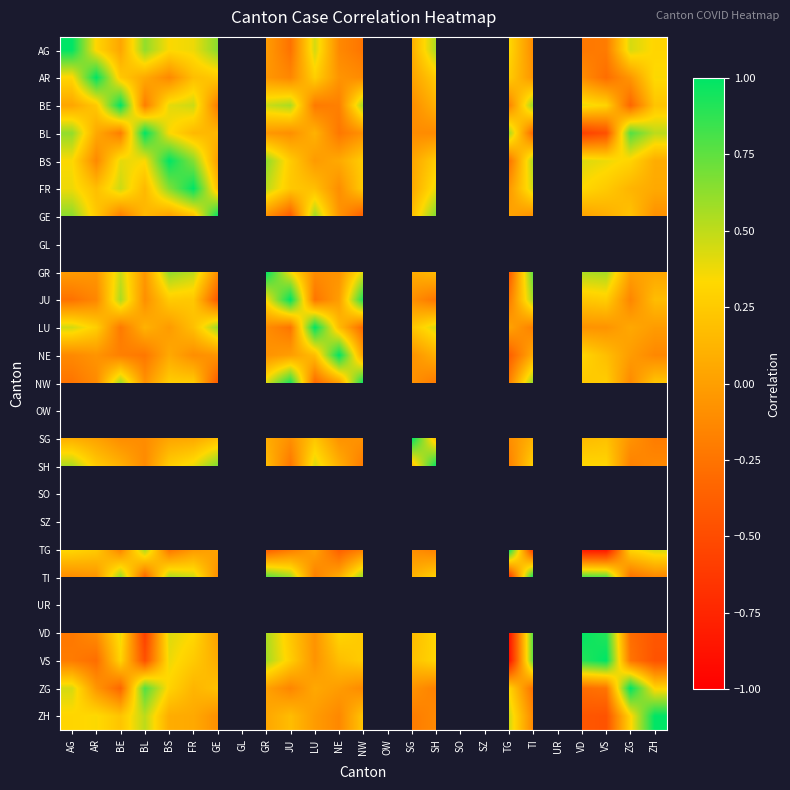

Is the value of SZ at AR greater than the value of SH at UR?

No